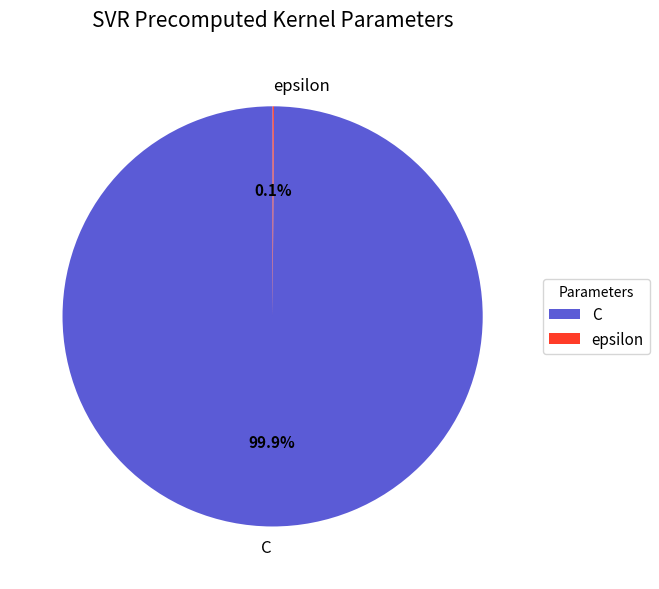

Which category has the biggest portion of the pie?

C